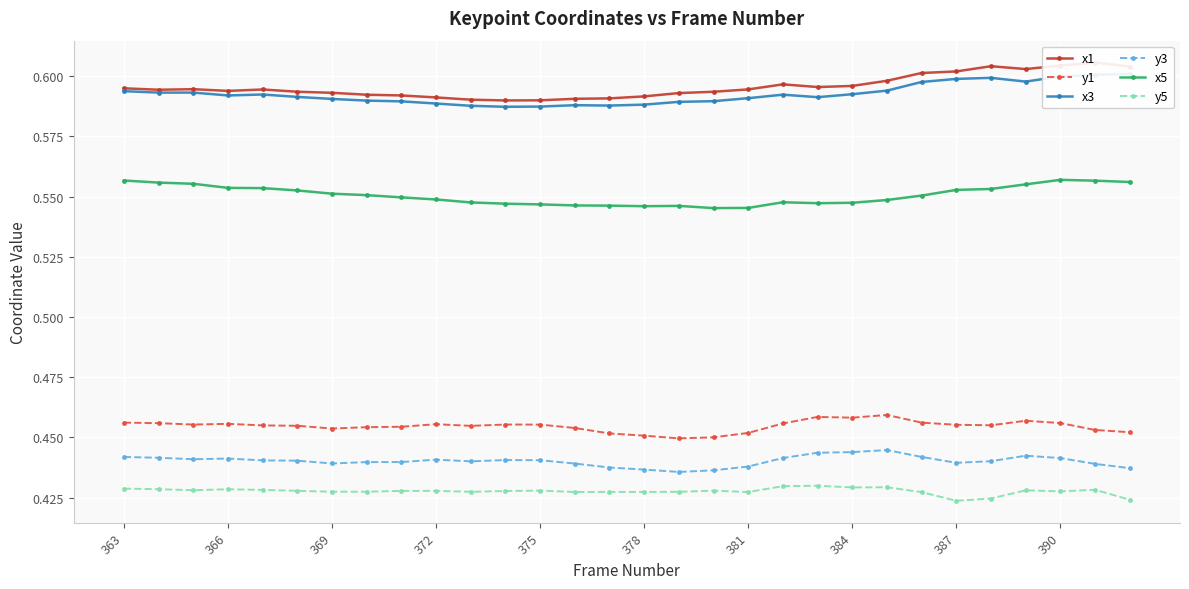

Is the value of y1 at 378 greater than the value of y5 at 384?

Yes